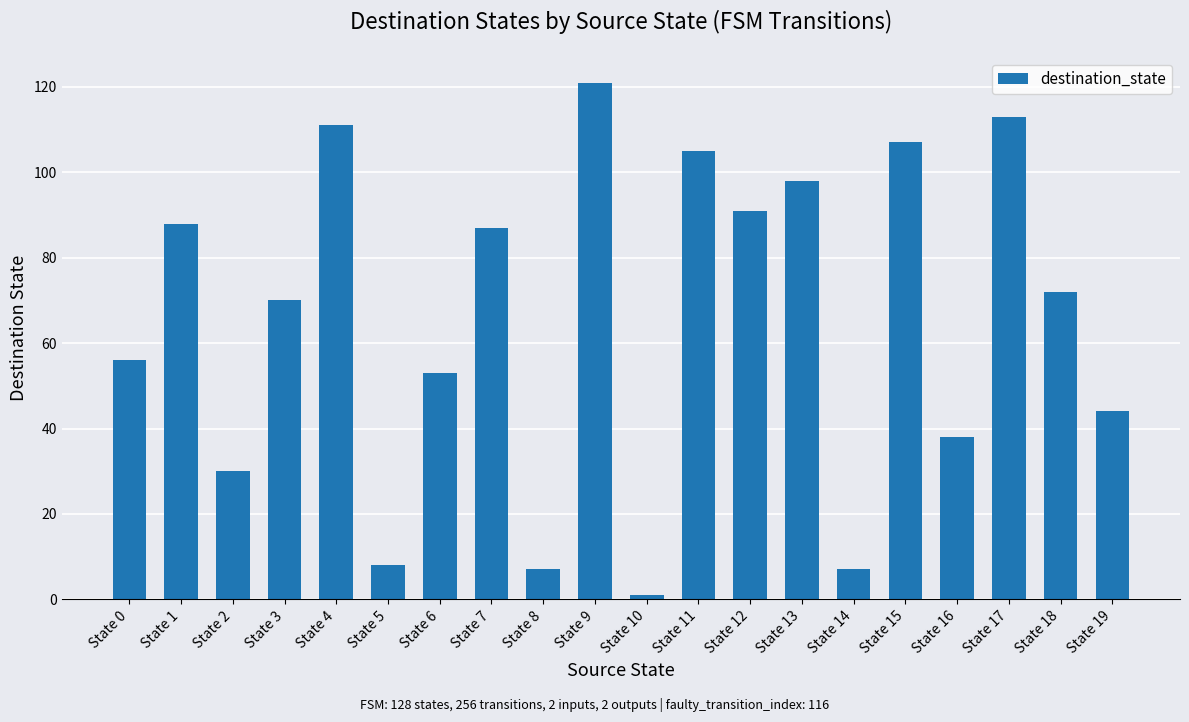

True or false: the data shows 169 at State 17.

False